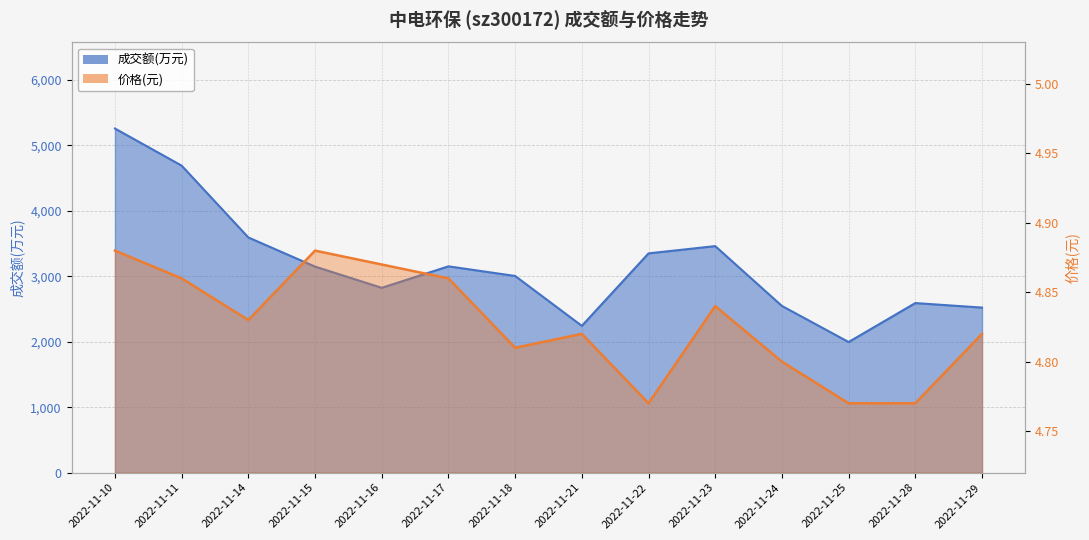

True or false: 成交额(万元) and 价格 intersect in this chart.

False